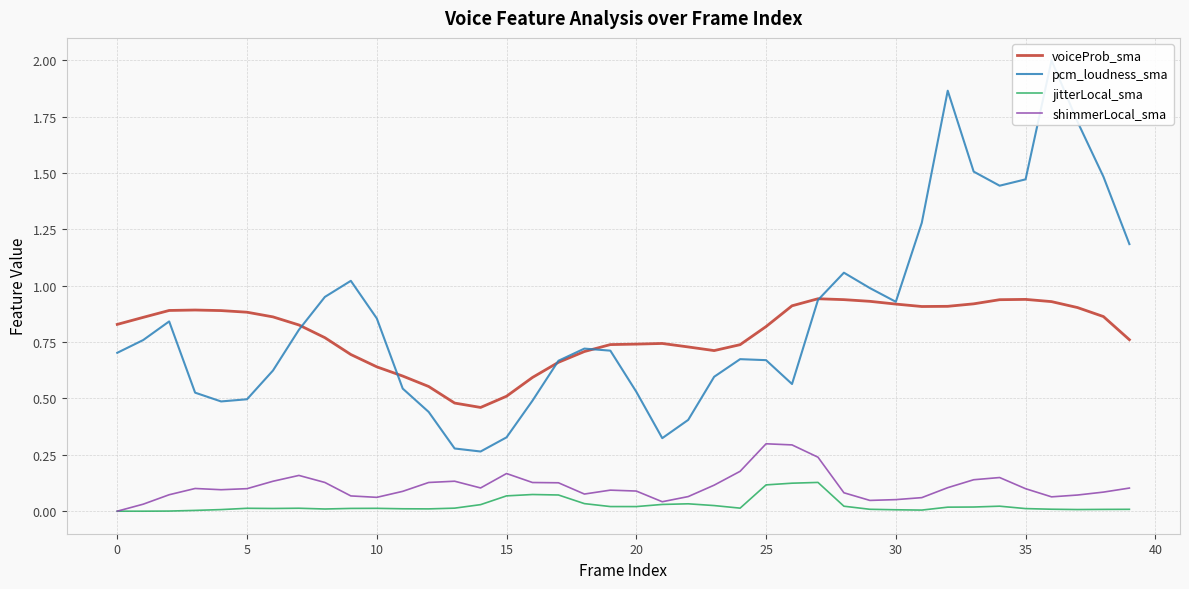

Count the voiceProb_sma values in the range 0 to 1.

40